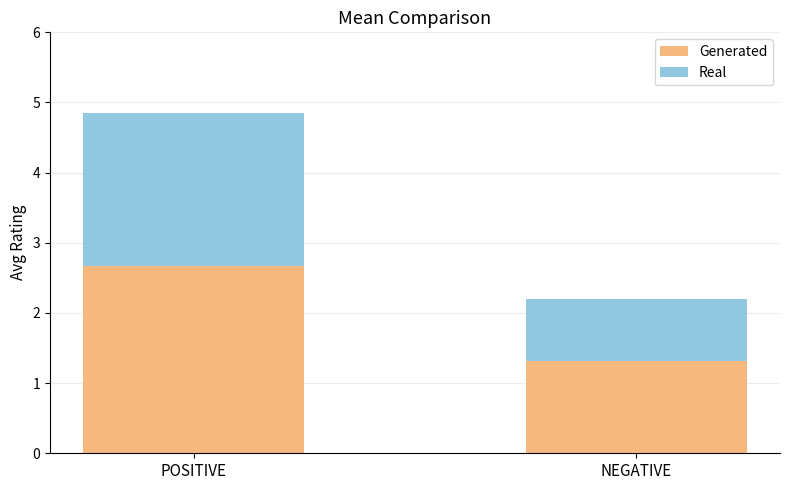

Rank the series by their maximum value, from highest to lowest.

Real, Generated